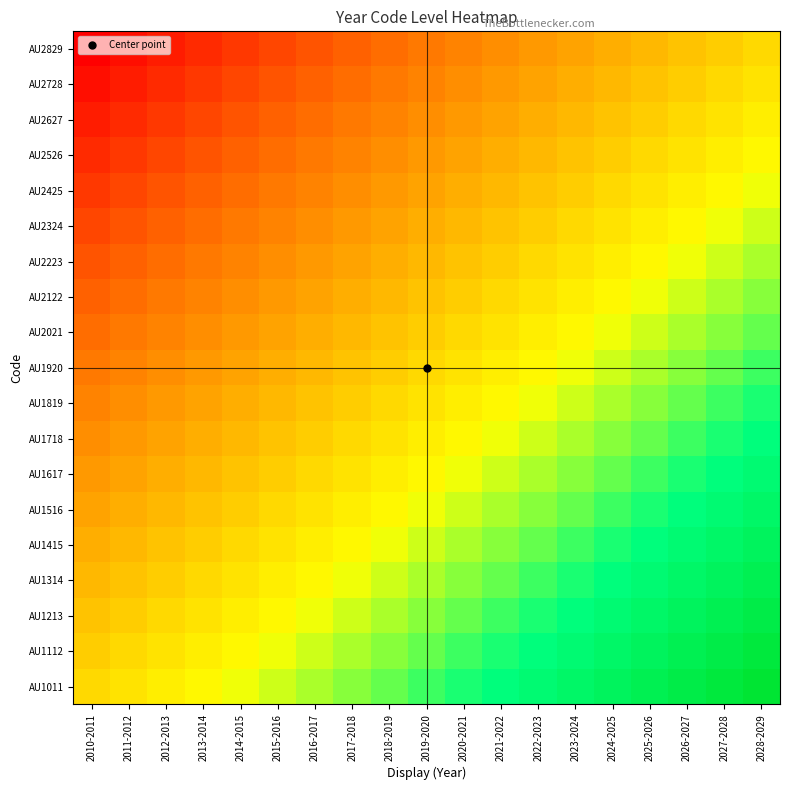

How many categories are shown in the chart?

19